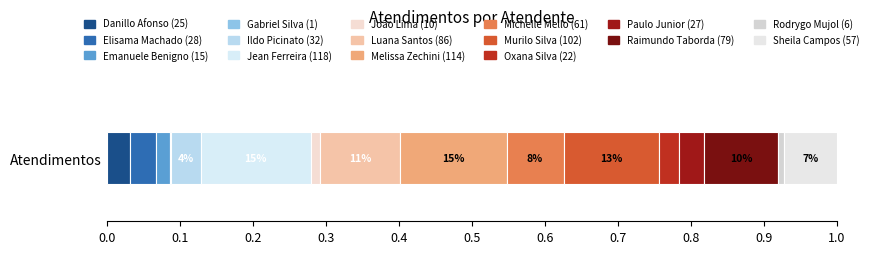

Reading left to right, extract all data points from this chart.

Danillo Cavalheiro Afonso=25	Elisama Walter Machado=28	Emanuele Taiete Benigno=15	Gabriel Viana dos Santos Silva=1	Ildo Matheus Picinato=32	Jean Lucas Ferreira=118	João Eduardo Simplicio de Lima=10	Luana Cristine Sa dos Santos=86	Melissa Maria Caleffi Zechini=114	Michelle Goncalves Mello=61	Murilo Henrique Silva=102	Oxana Andreli da Silva=22	Paulo Roberto da Silva Junior=27	Raimundo Francisco Taborda=79	Rodrygo Moura Mujol=6	Sheila Catarina de Campos=57